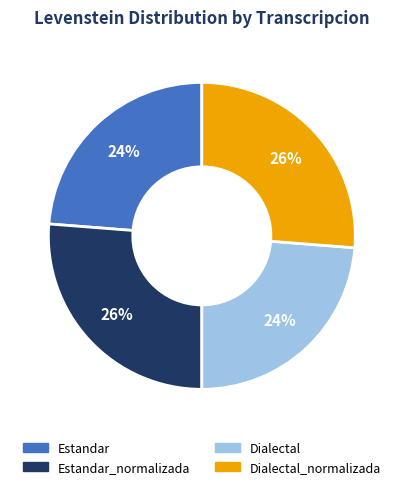

Is it true that Estandar is 24% of the pie?

True